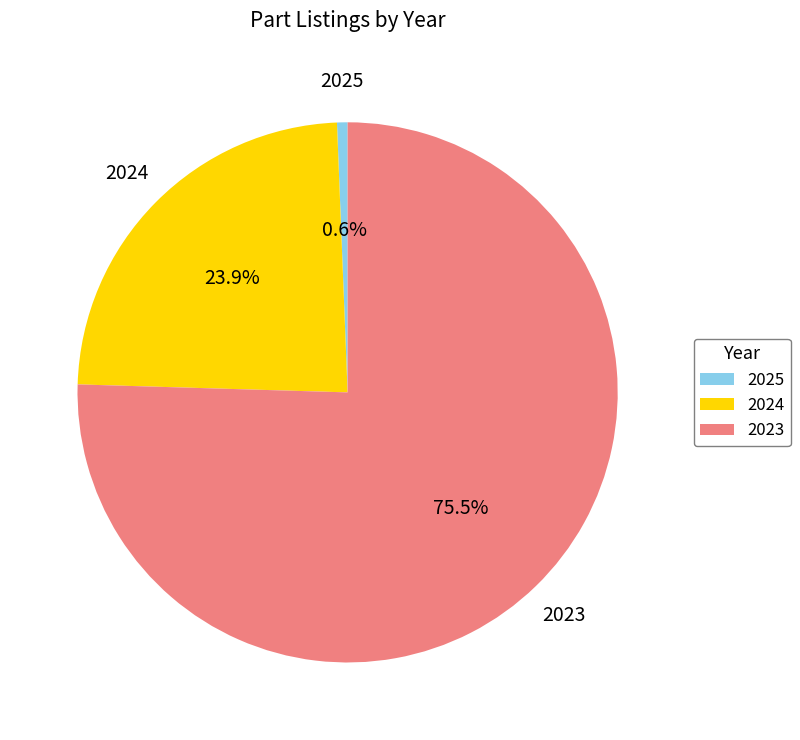

What is the largest slice in the pie chart?

2023